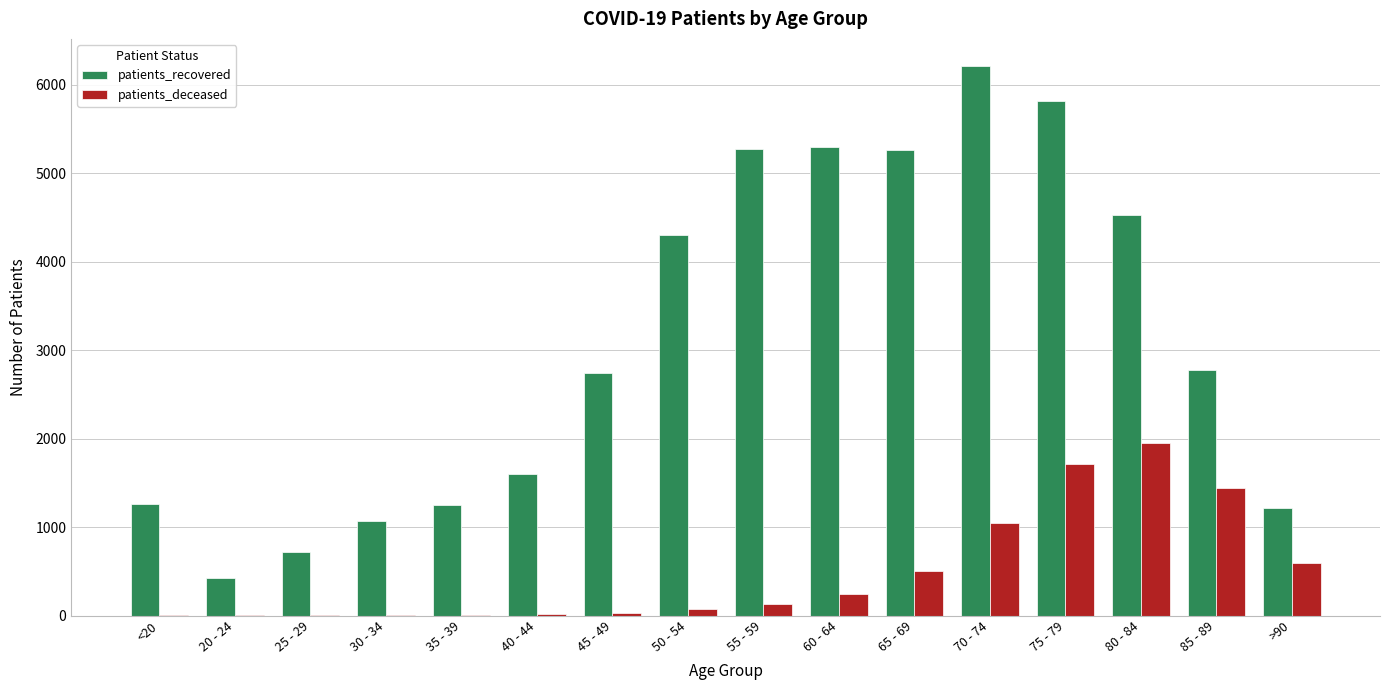

At which category is the sum across all series the highest?

75 - 79